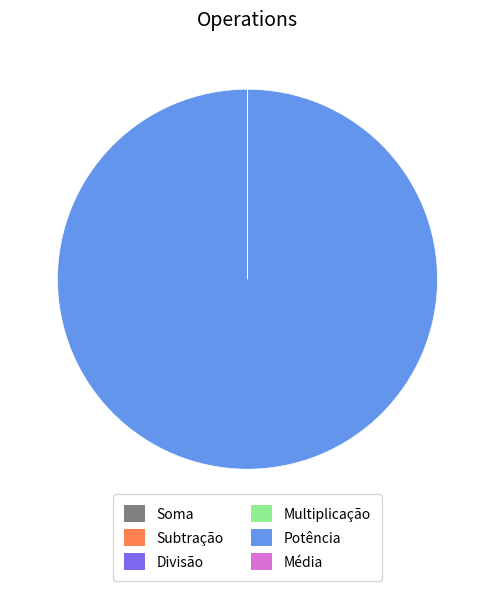

True or false: Potência accounts for 86% of the total.

False